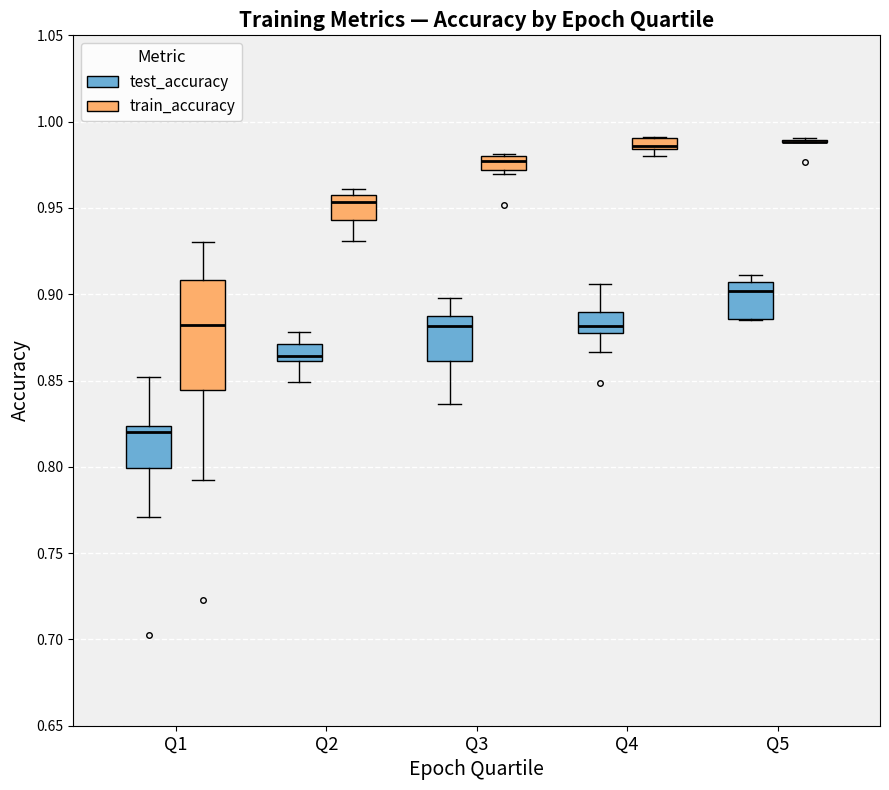

Comparing the boxes themselves (not the whiskers), which one is the tallest?

Q1 (train_accuracy)